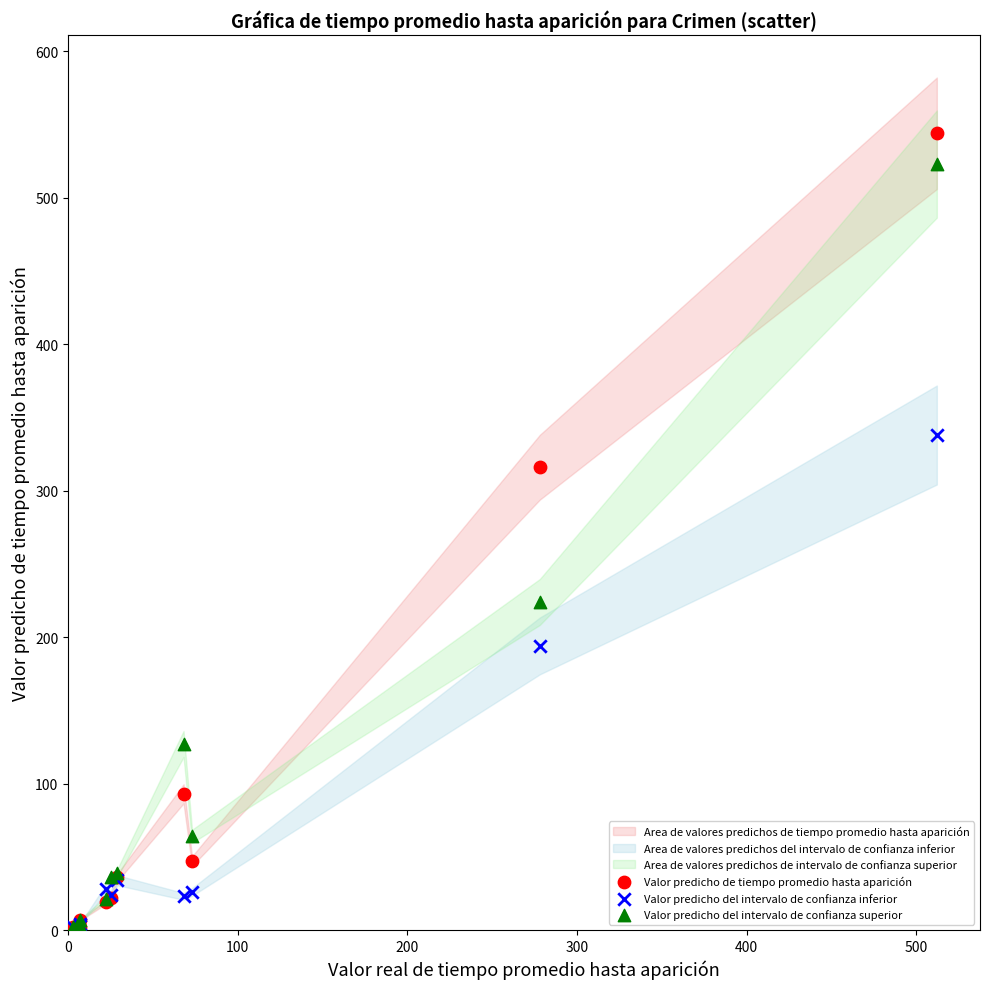

In the Valor predicho del intervalo de confianza inferior series, what Y value is closest to 170?

194